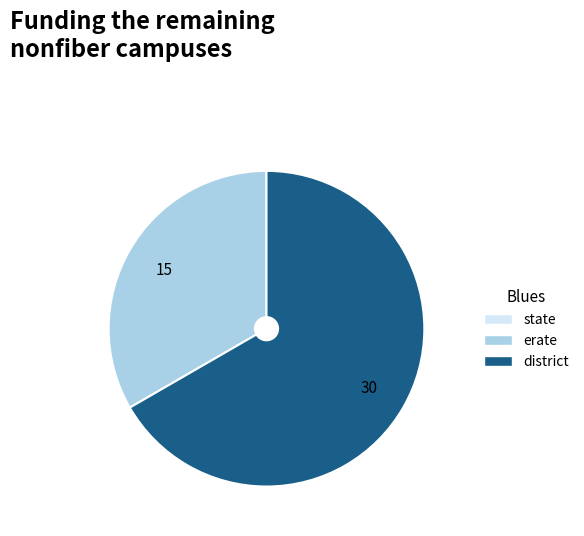

Is there a majority slice in this chart?

Yes